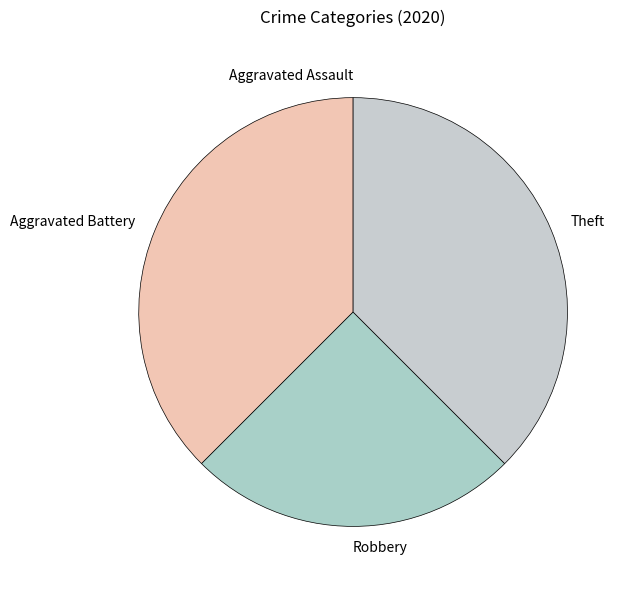

Is it true that Robbery is 17% of the pie?

False